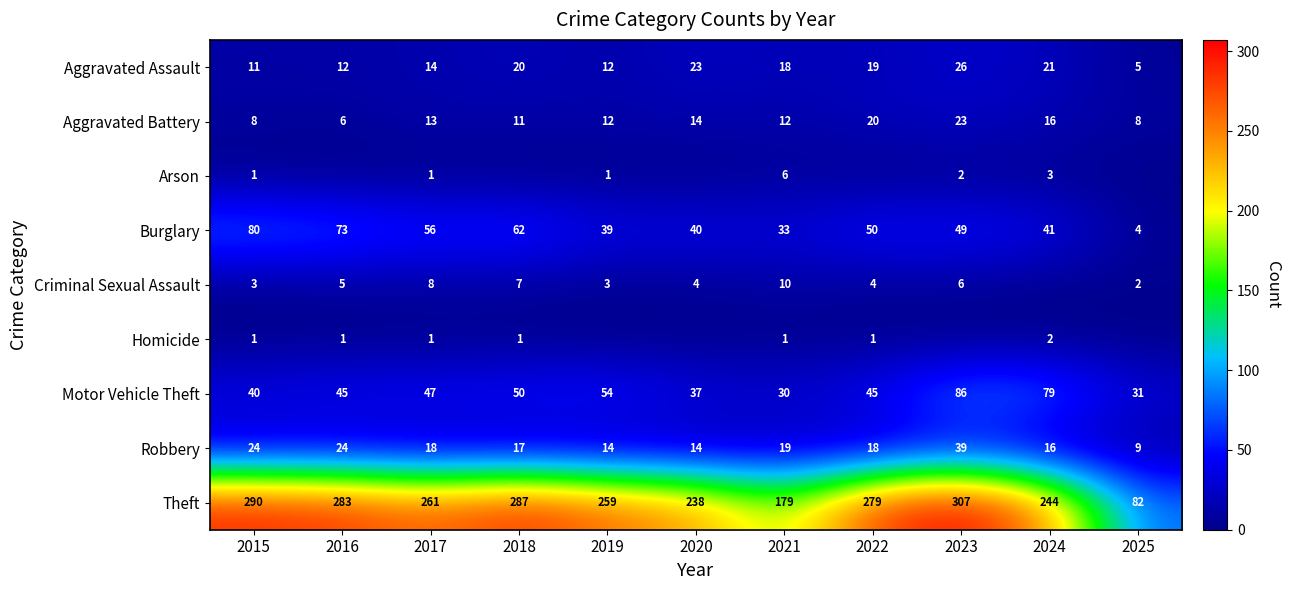

At which label is Burglary closest to 42?

2024